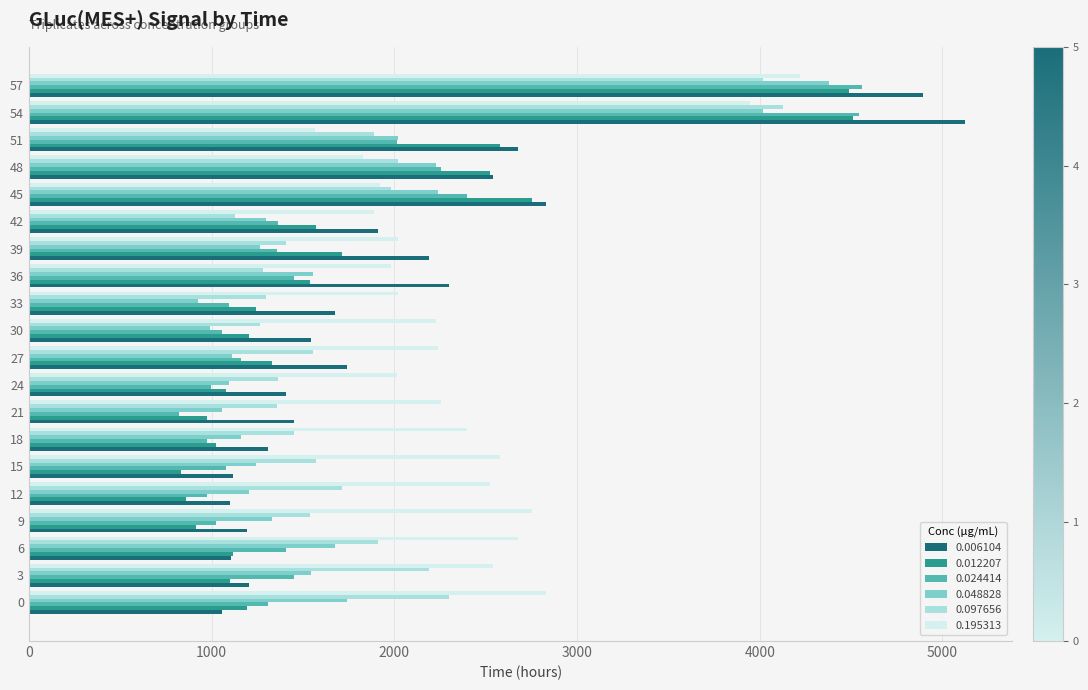

At which label does 0.024414 reach its minimum?

21